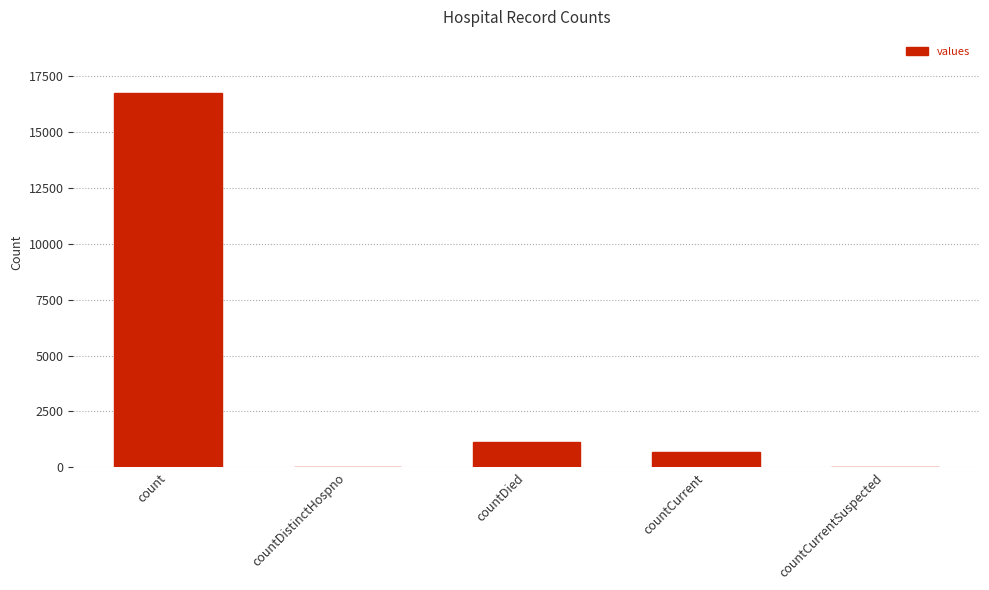

The value at countCurrentSuspected is 0. True or false?

True